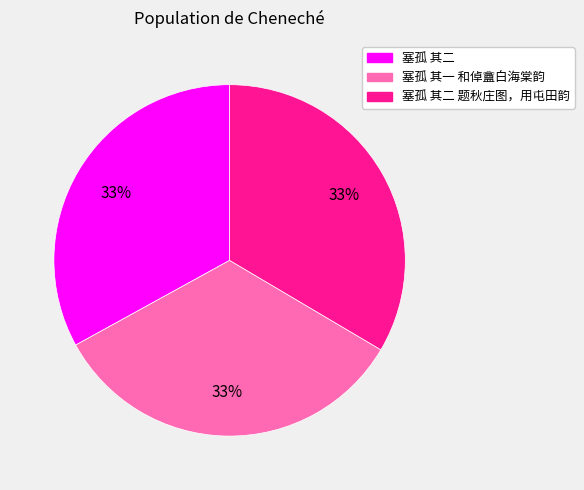

How many segments does this pie chart have?

3